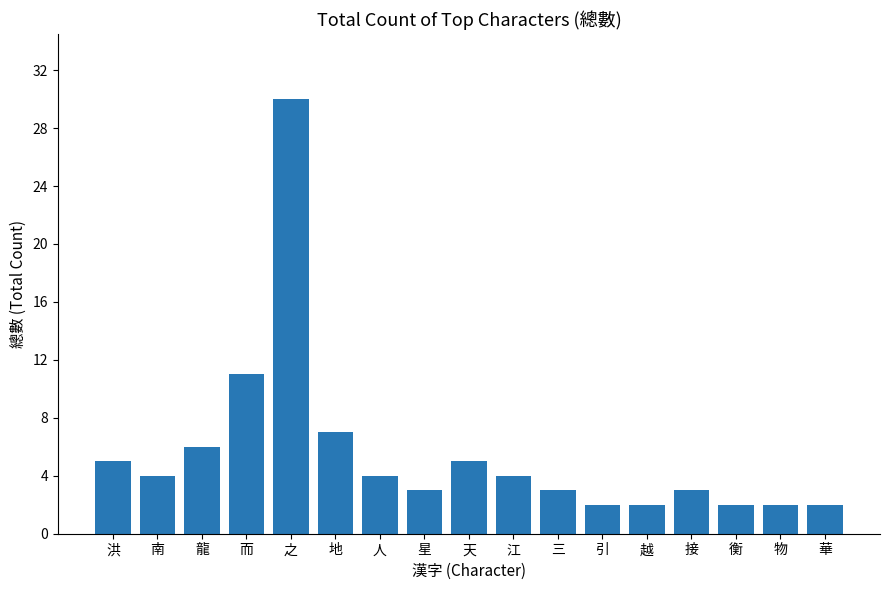

Where is the data nearest to the value 16?

而